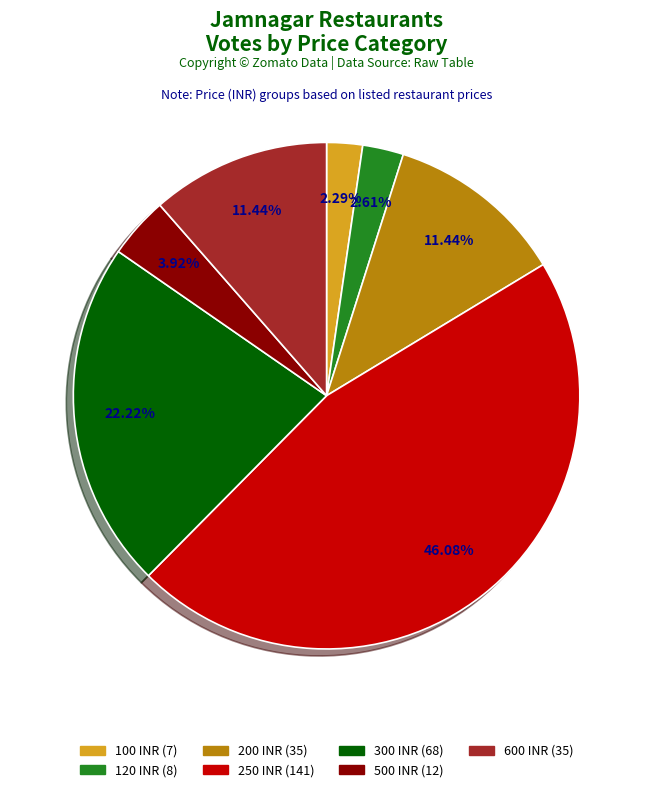

To the nearest percent, what is the average slice percentage?

14%